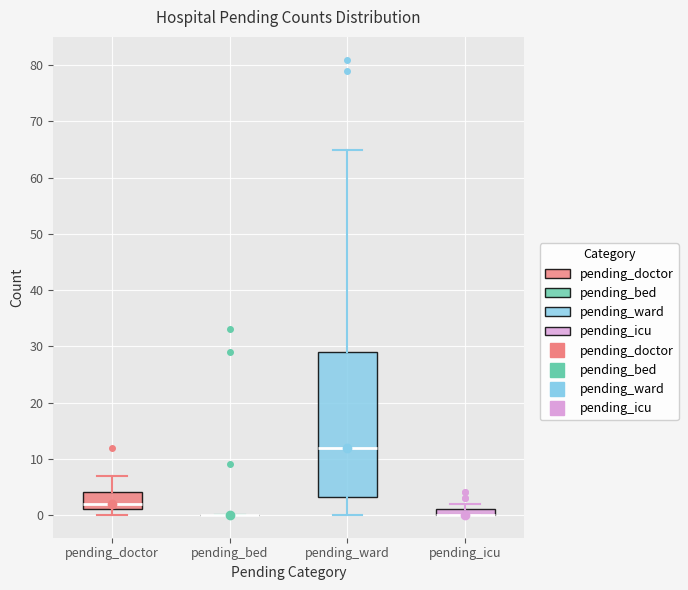

Where is the upper edge of the box for pending_icu on the y-axis? The values are not printed on the chart, so give them approximately, as read against the axis.

1